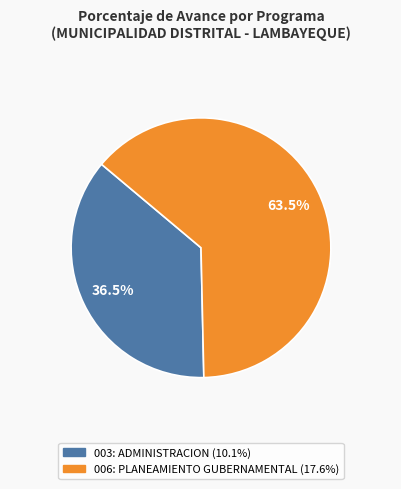

Is the sum of 003: ADMINISTRACION and 006: PLANEAMIENTO GUBERNAMENTAL greater than half?

Yes